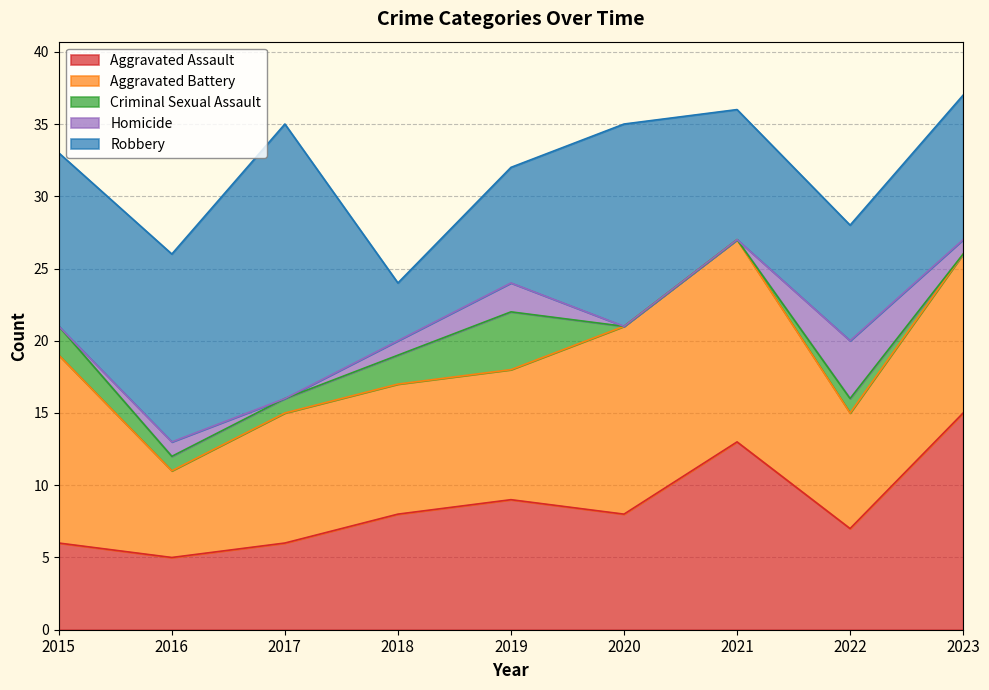

Reading right to left, list all the values displayed in this chart.

Aggravated Assault: 15	7	13	8	9	8	6	5	6
Aggravated Battery: 11	8	14	13	9	9	9	6	13
Criminal Sexual Assault: 0	1	0	0	4	2	1	1	2
Homicide: 1	4	0	0	2	1	0	1	0
Robbery: 10	8	9	14	8	4	19	13	12